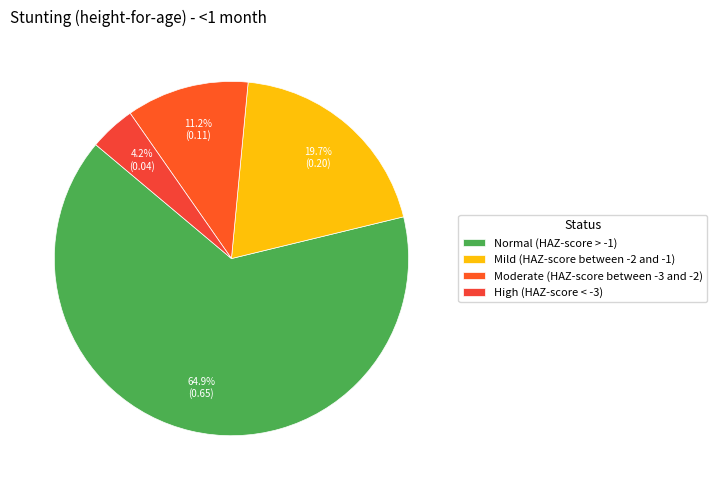

How much of the chart is everything except High (HAZ-score < -3)?

95.8%